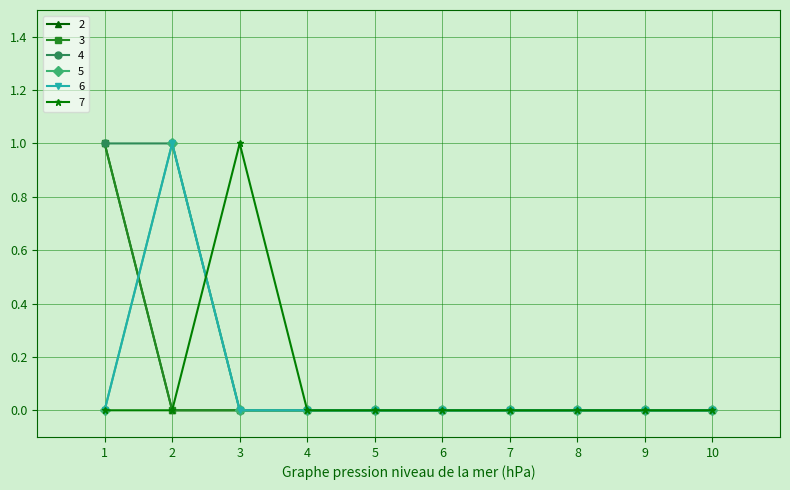

Does the chart display data point markers on the line(s)?

Yes